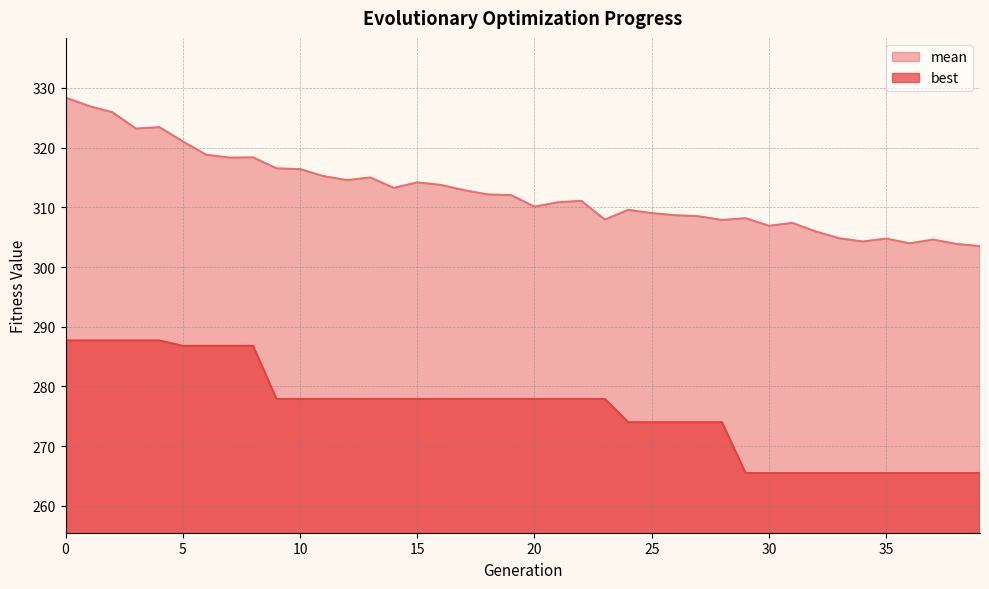

What are all the series names shown in the legend?

mean, best